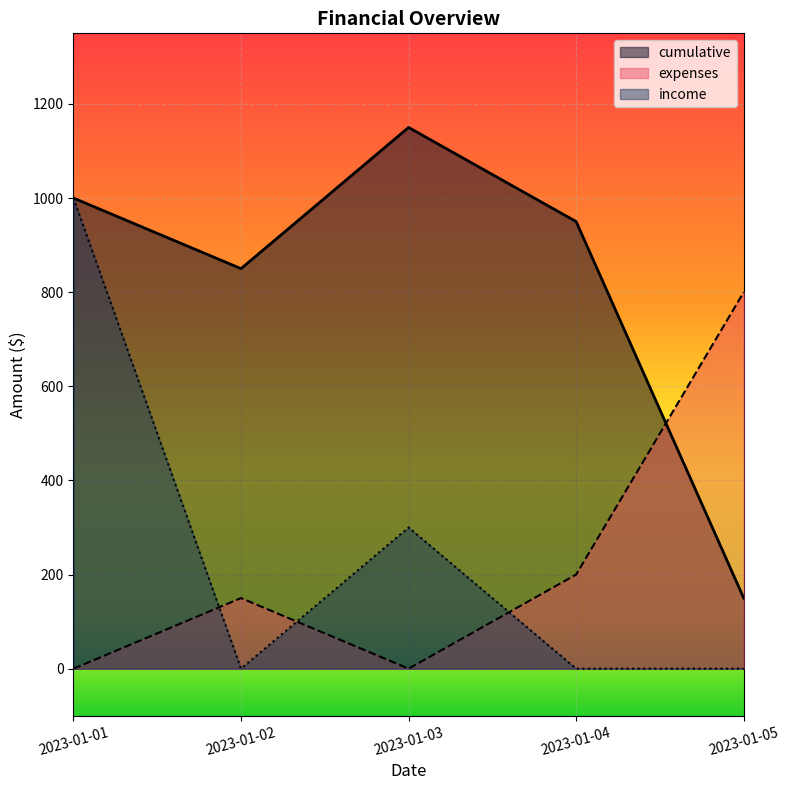

Which series ends up on top after the final intersection of cumulative and expenses?

expenses